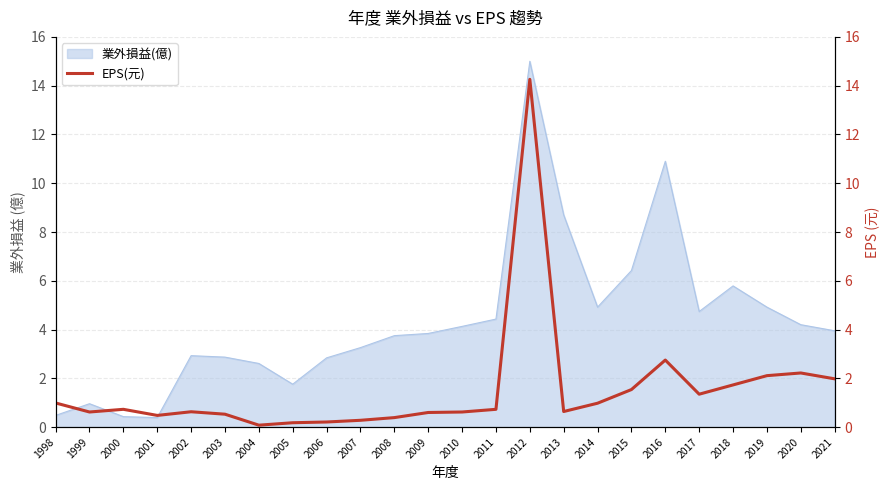

Where is the first local maximum?

2000